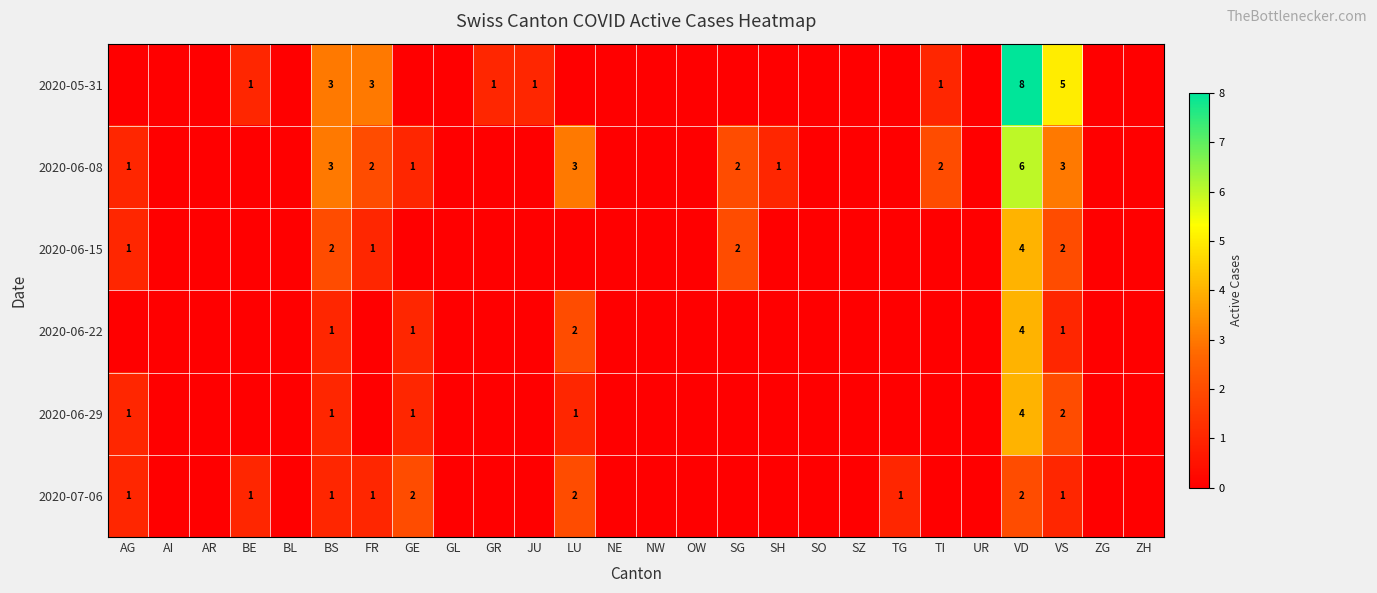

The value of 2020-06-15 at AG is 1. True or false?

True